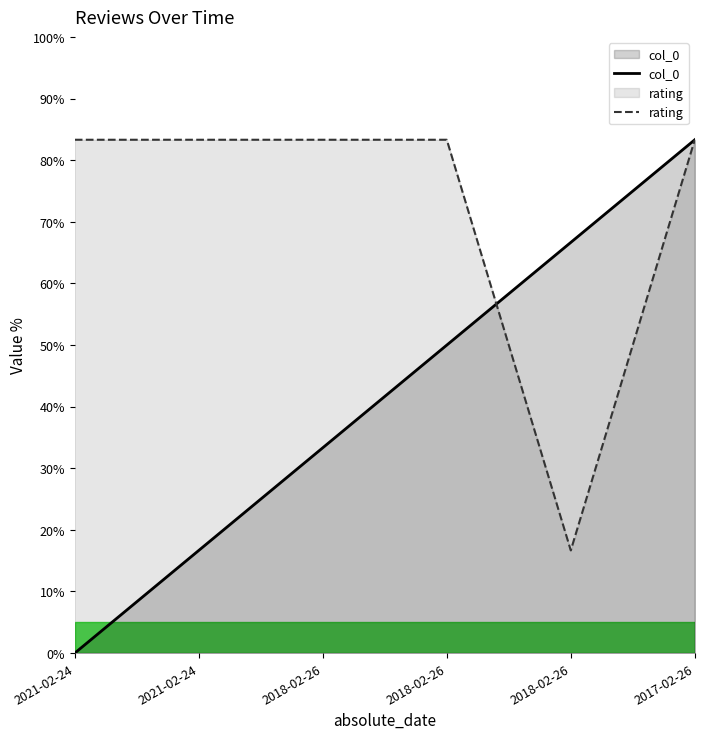

What is the greatest value displayed?

83.3